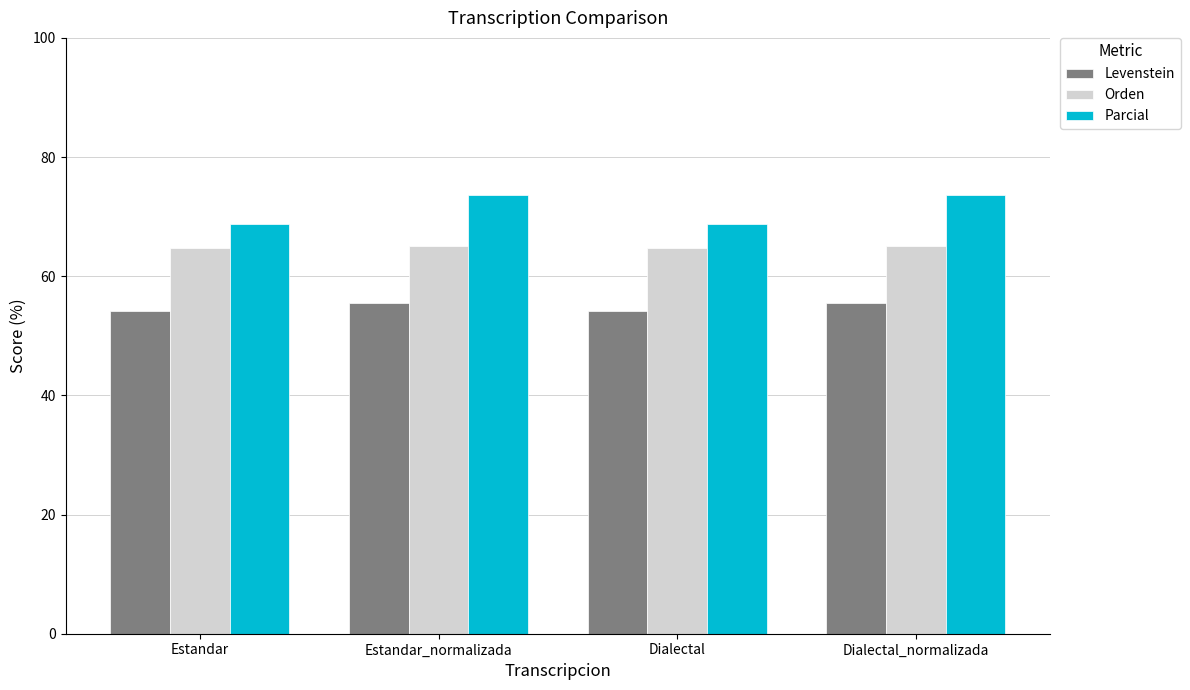

What is the difference between the maximum and minimum values in the Parcial series?

4.8